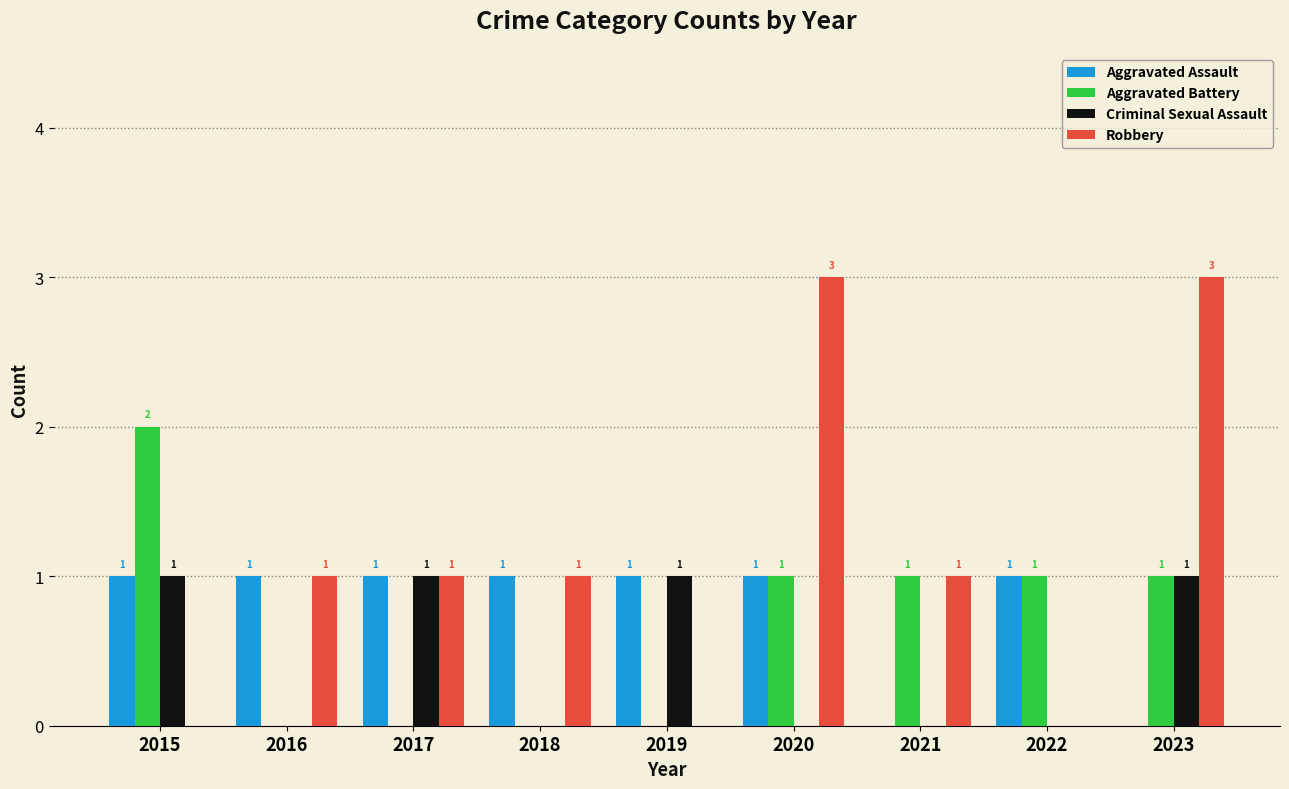

What is the highest value of the Aggravated Battery series?

2